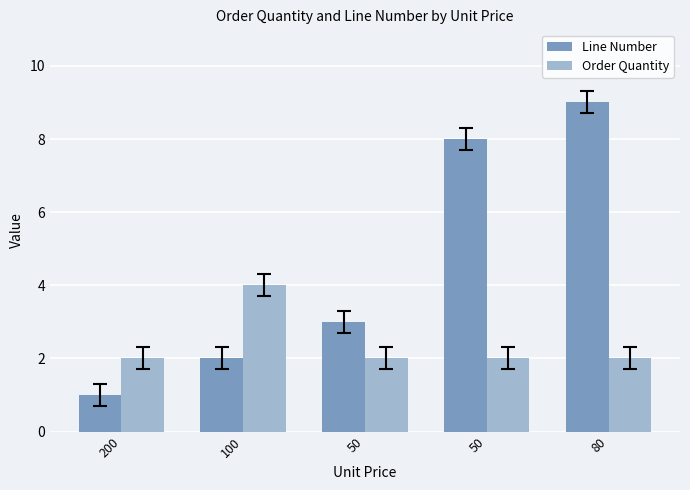

Is the value of Order Quantity at 50 greater than the value of Line Number at 200?

Yes